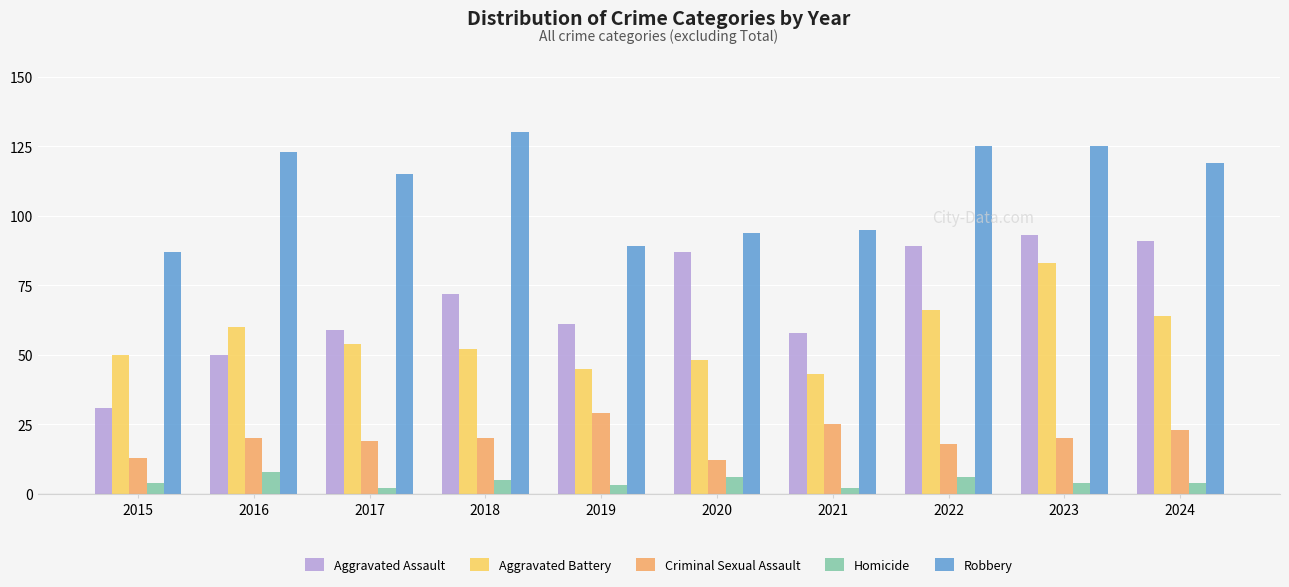

At which category does the chart reach its peak across all series?

2018